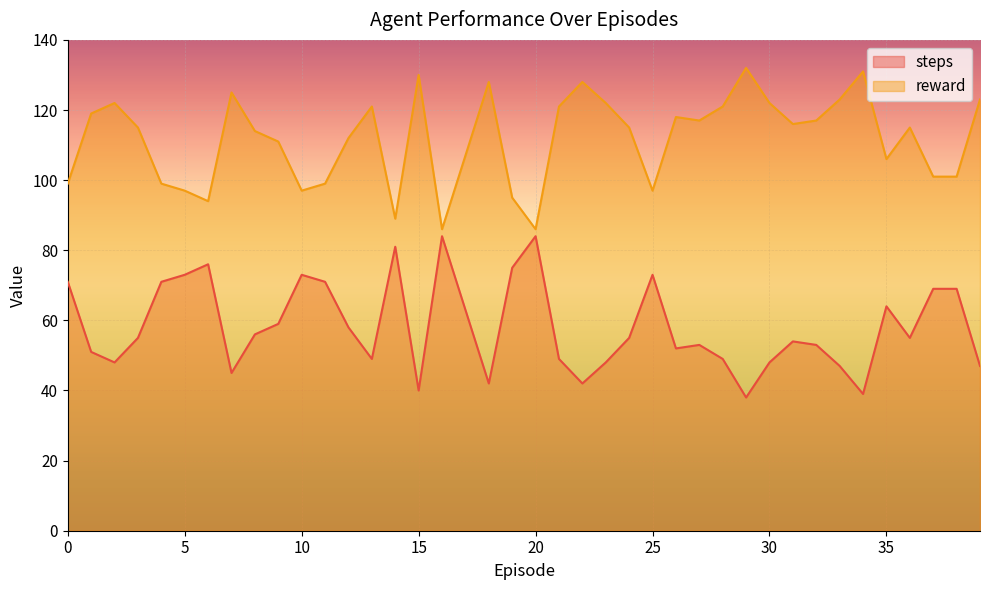

What is the smallest value displayed?

38